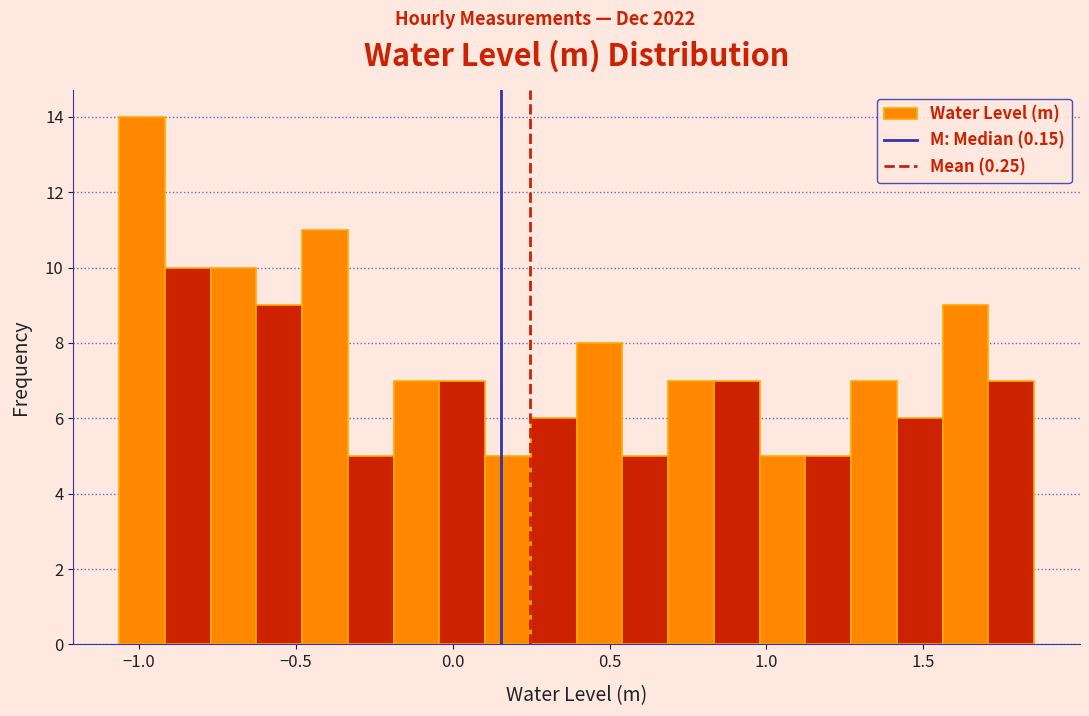

Around what value on the x-axis is the tallest bar? Give the approximate position of its centre, as read against the axis.

-1.00